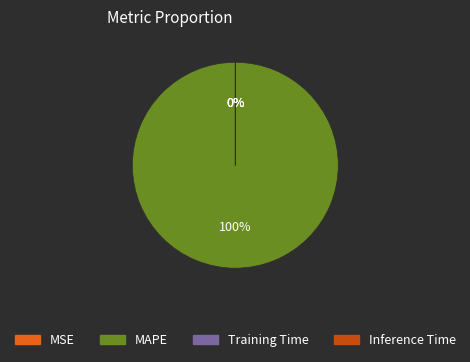

How many slices are in this pie chart?

4